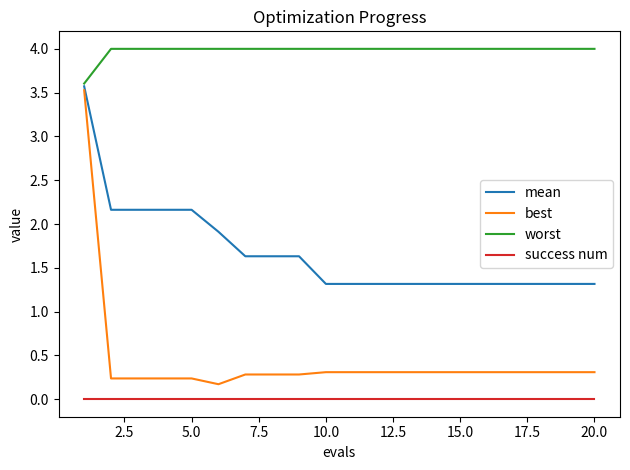

Which series has the widest spread of values?

best